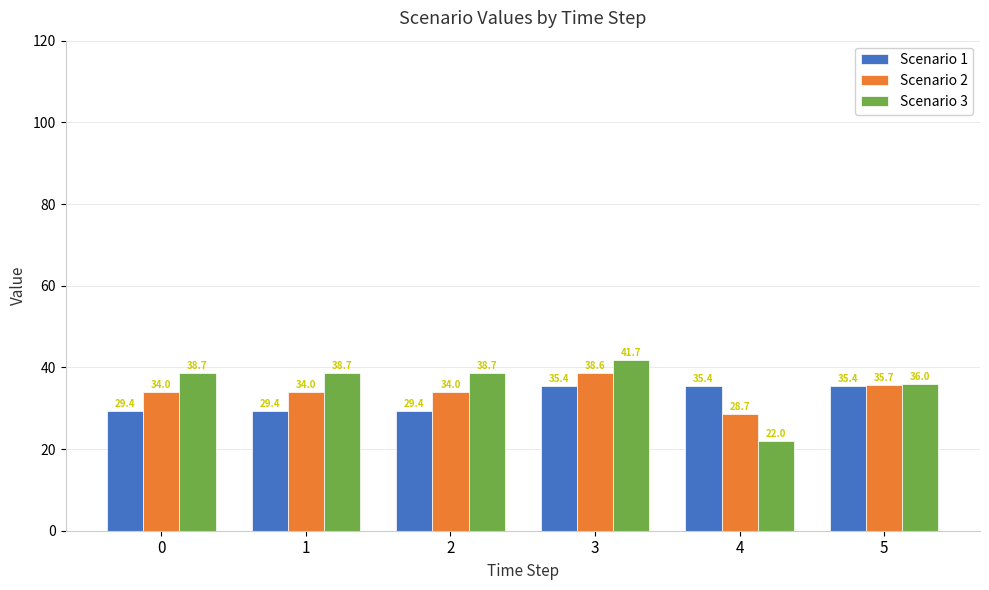

Which series has the largest range (max minus min)?

Scenario 3